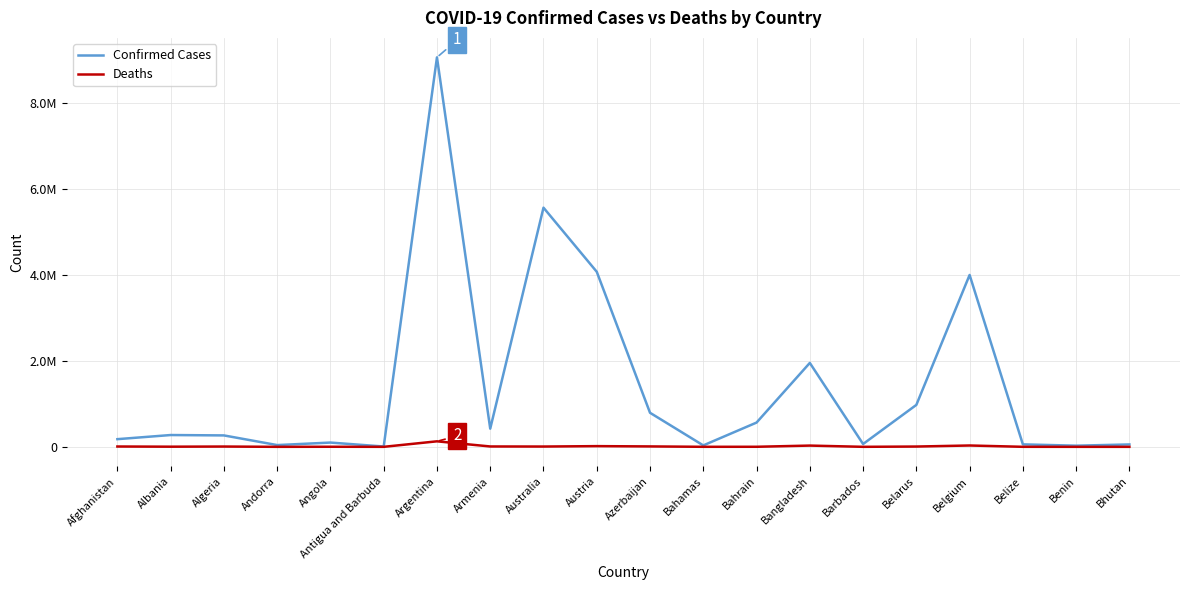

Which series has the widest spread of values?

Confirmed Cases